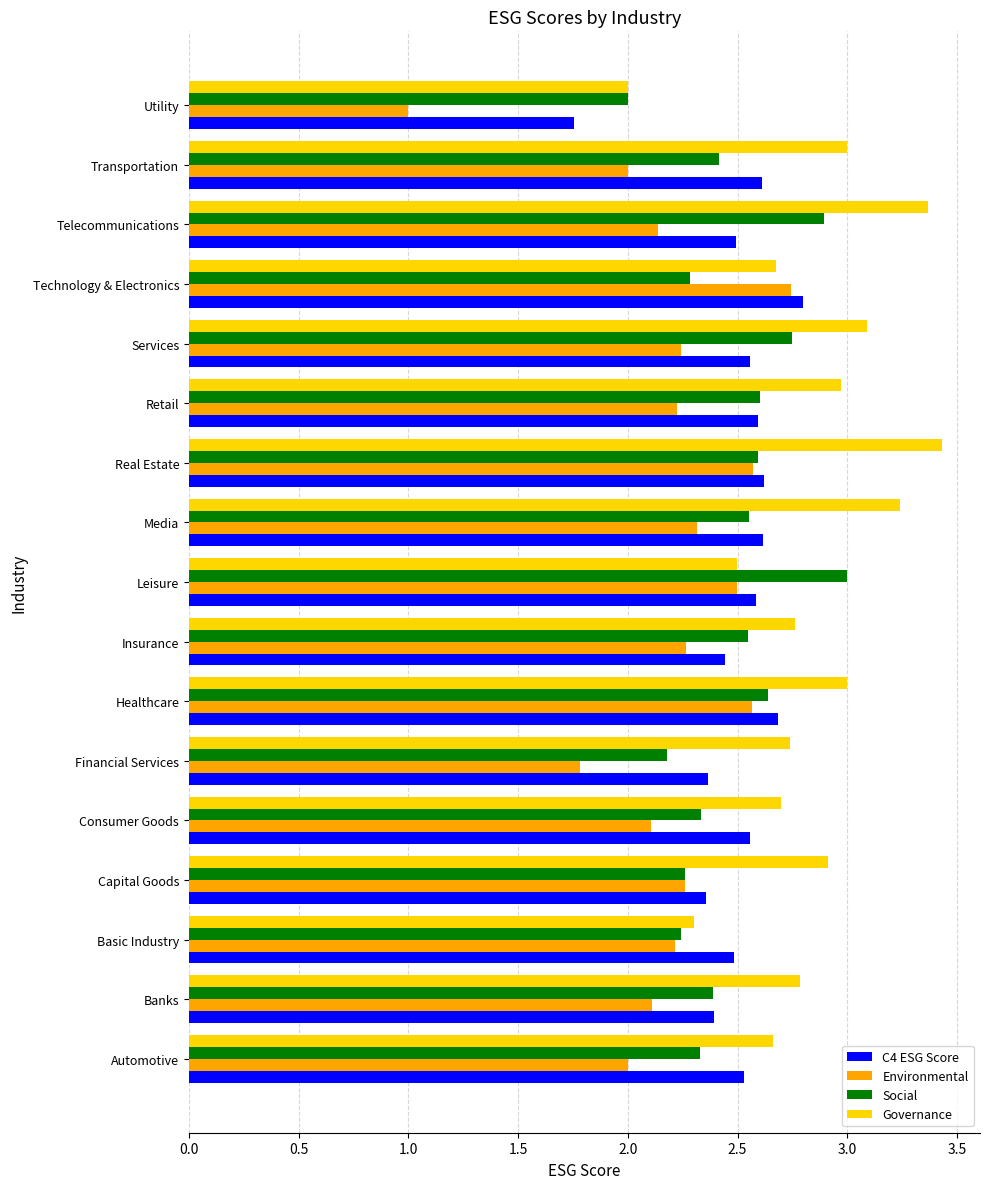

At Telecommunications, list the series in order from smallest to largest.

Environmental, C4 ESG Score, Social, Governance